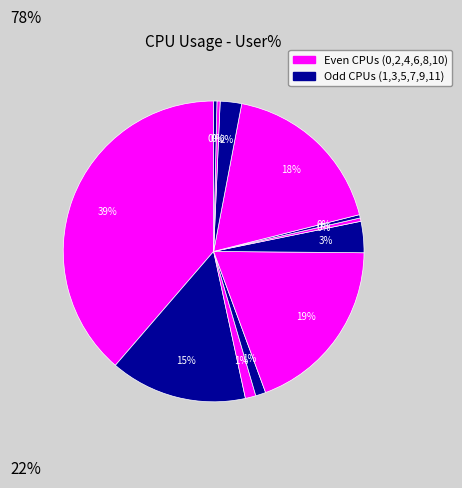

How many segments does this pie chart have?

12